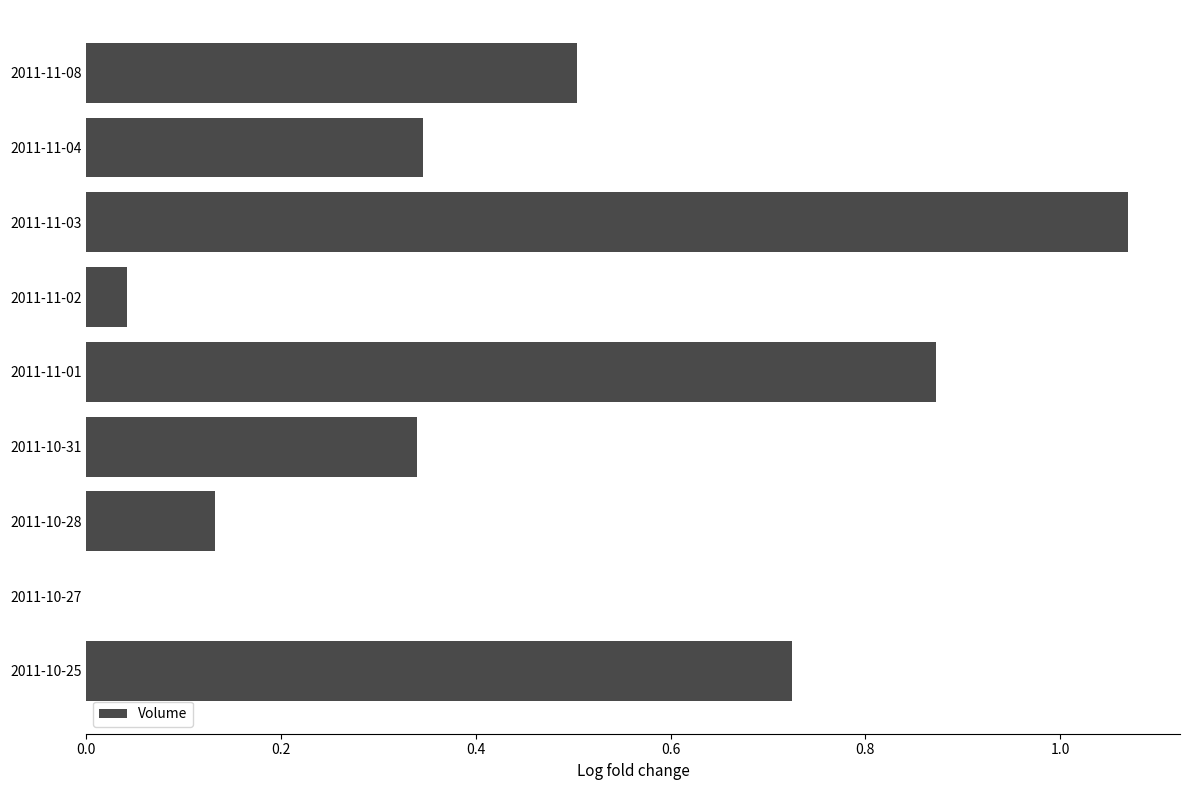

How many data points are above 0?

8